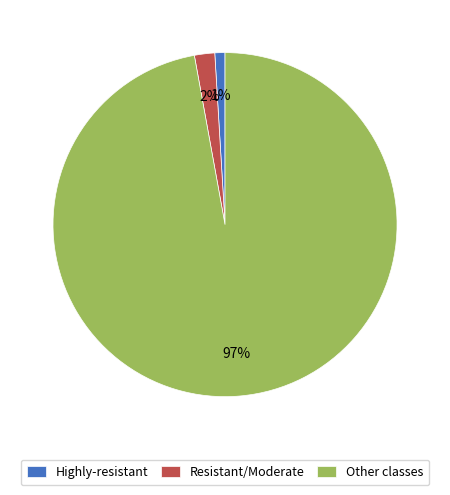

How many slices are in this pie chart?

3